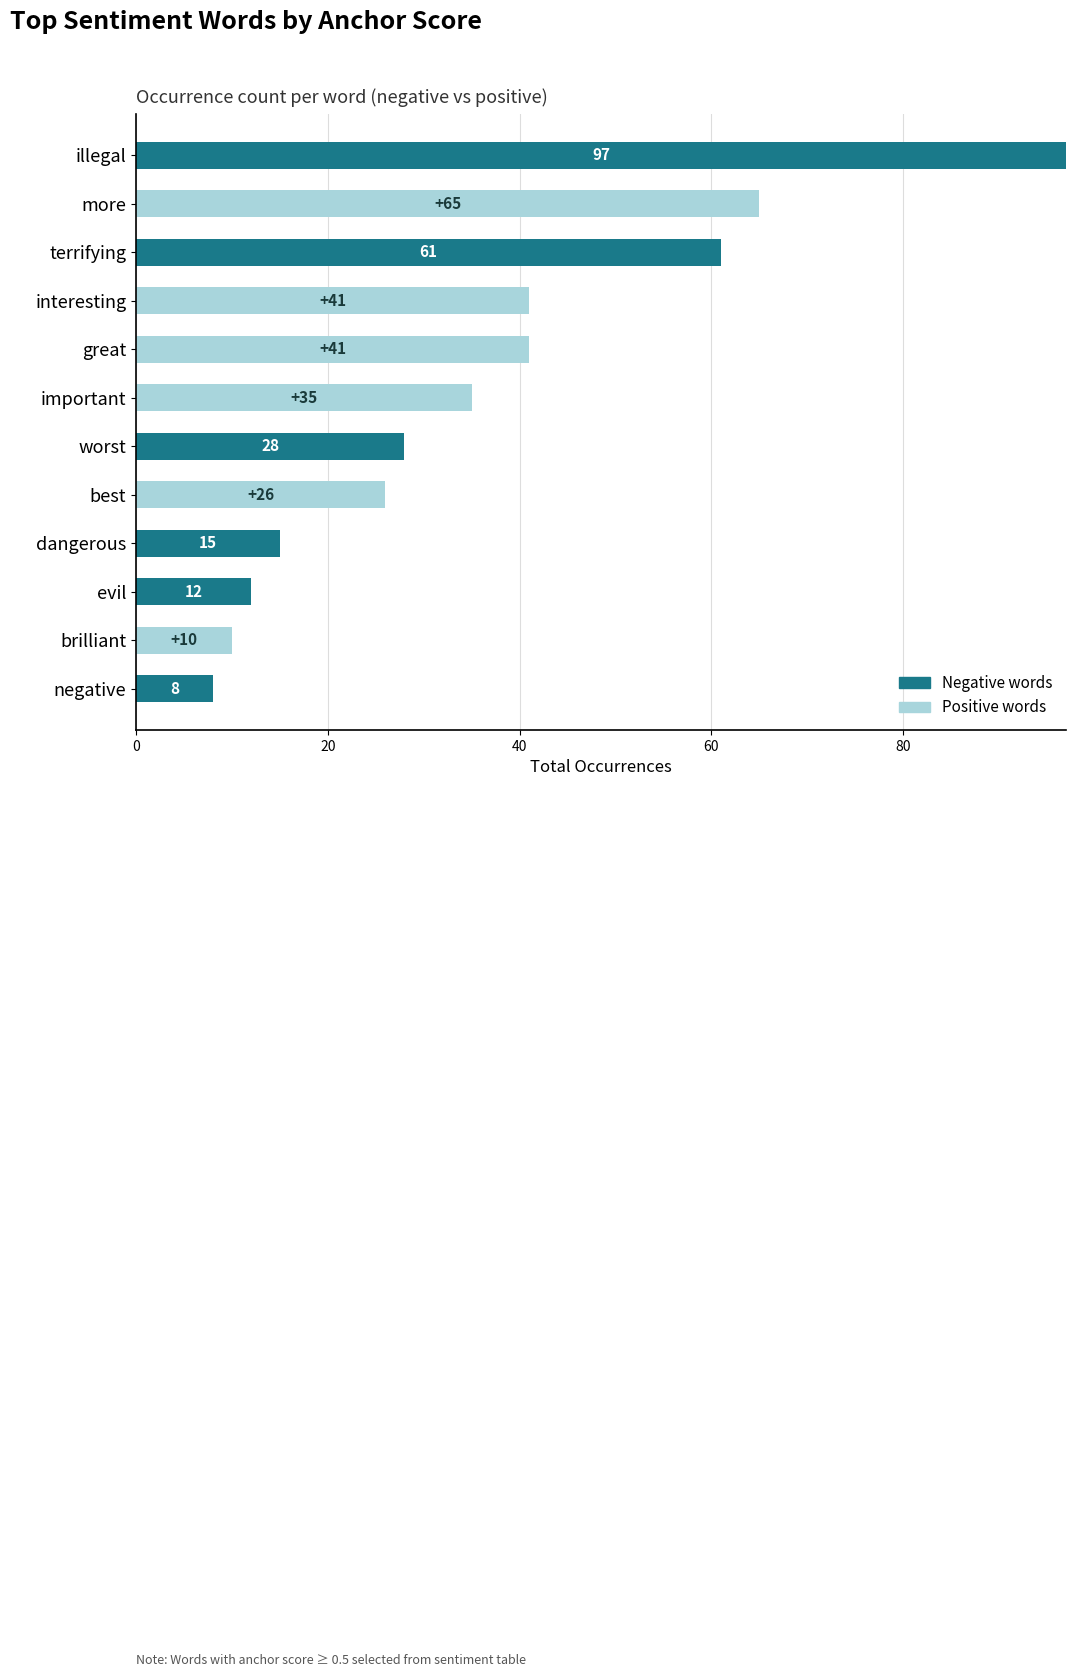

What is the total value across all series at evil?

12